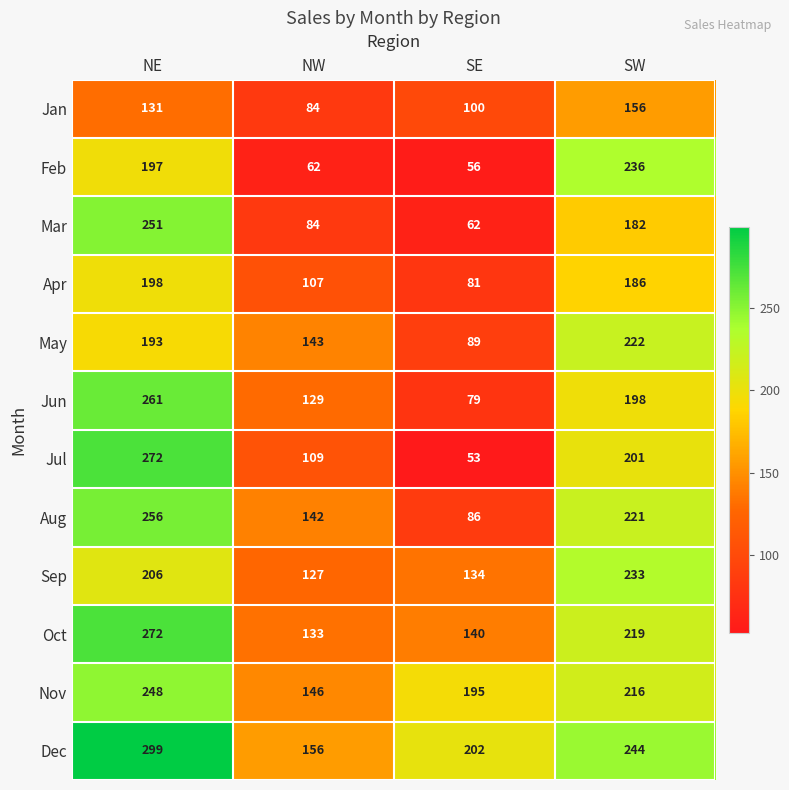

What is the sum of the Nov values at SE and SW?

411